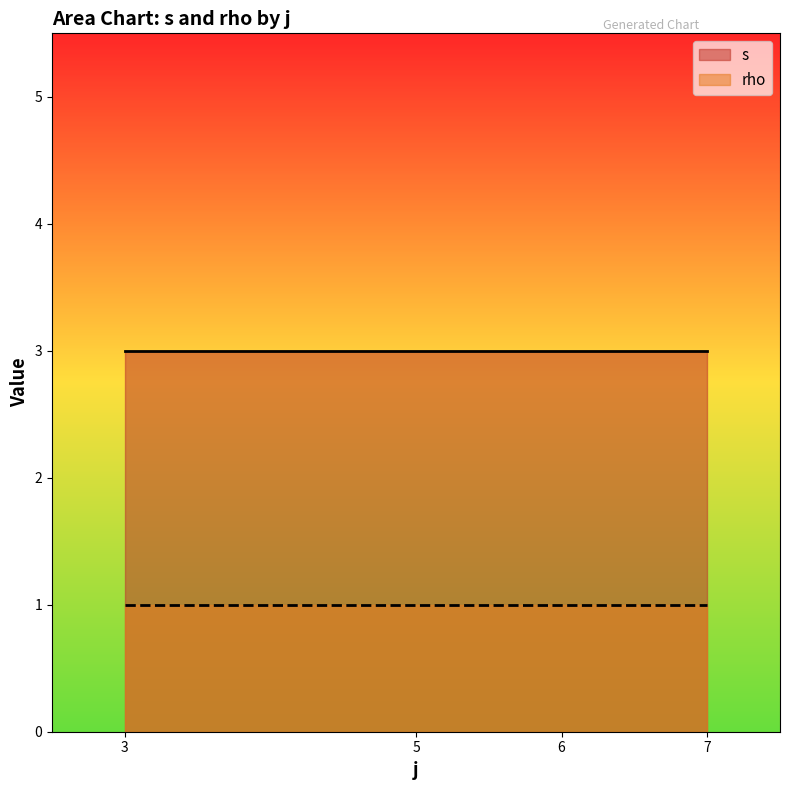

The value of s at 4 is 8. True or false?

False